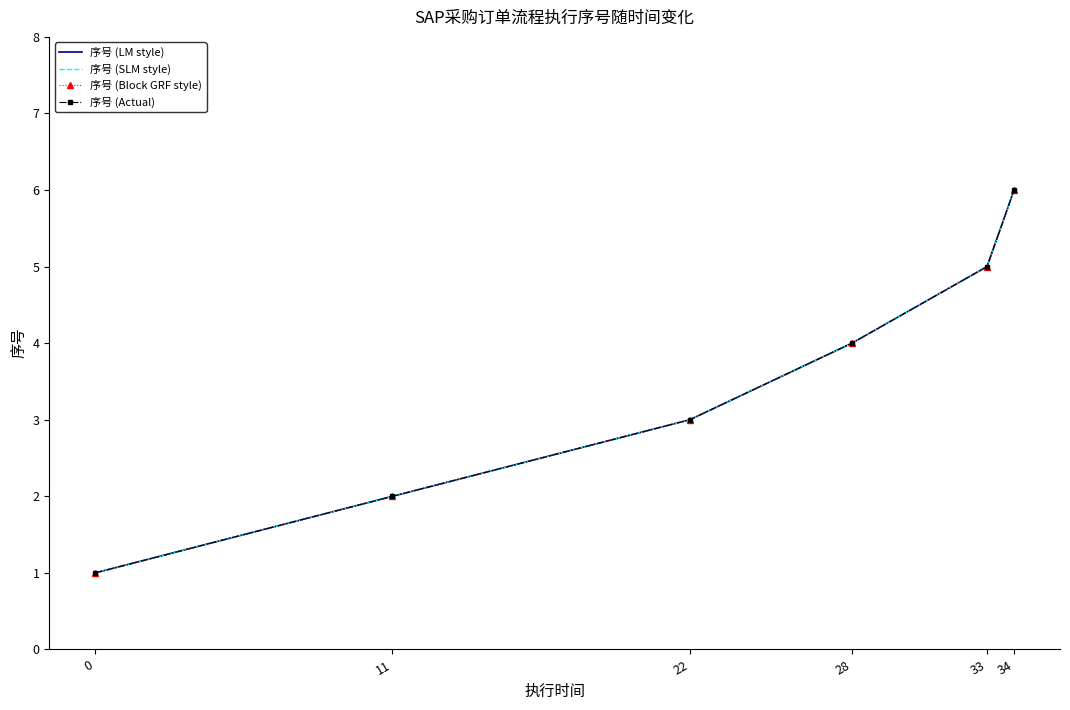

Which category has the highest value across all series?

34